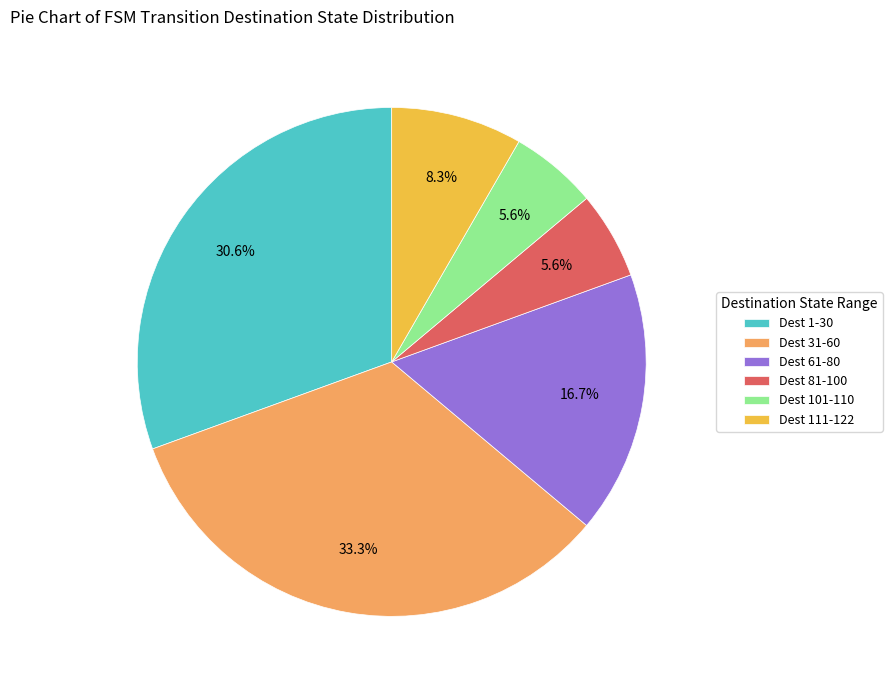

Is Dest 1-30 the majority of the pie?

No